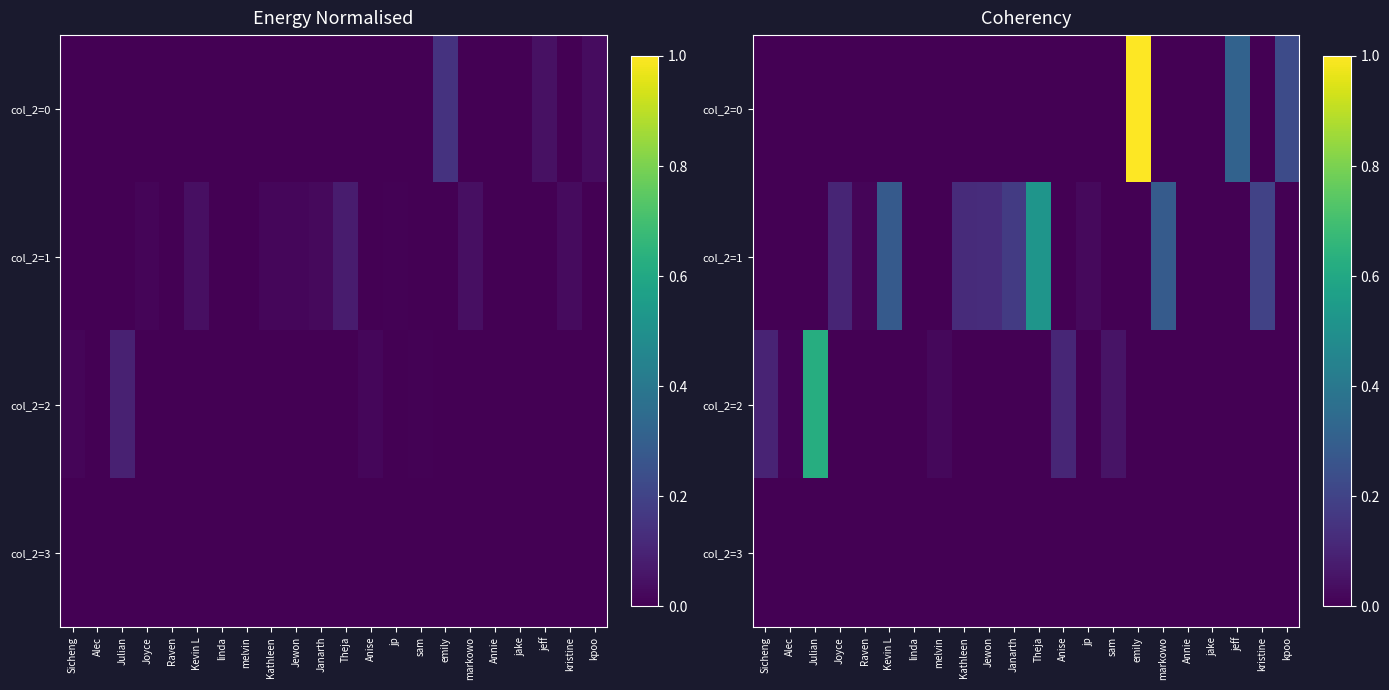

Rank the series by their average value, from lowest to highest.

col_2=3, col_2=2, col_2=0, col_2=1